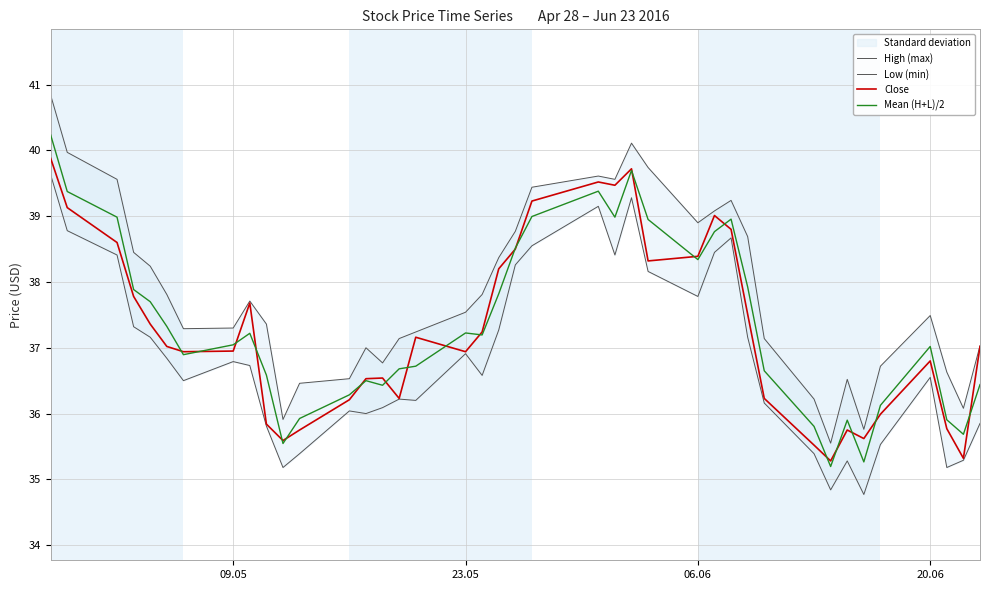

Does the chart display data point markers on the line(s)?

No